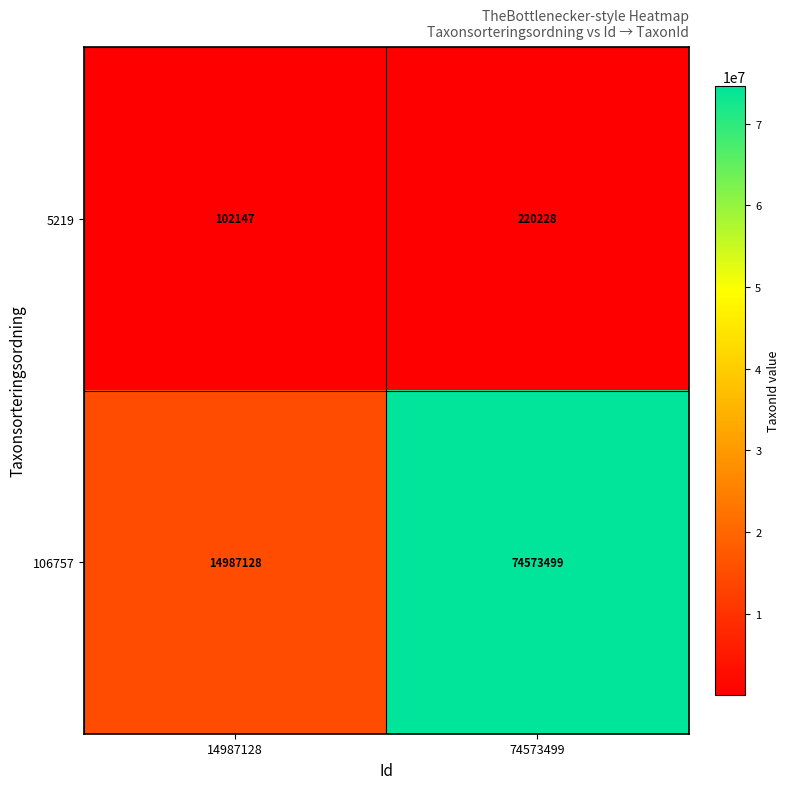

How many series are shown in this chart?

2